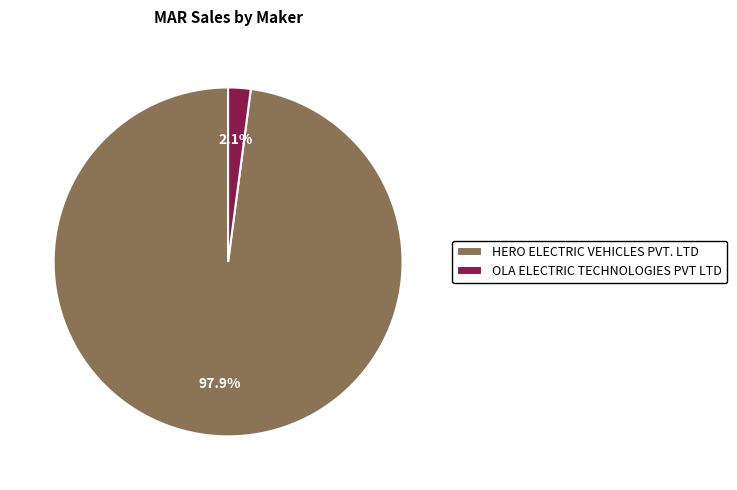

Which category has the smallest portion of the pie?

OLA ELECTRIC TECHNOLOGIES PVT LTD